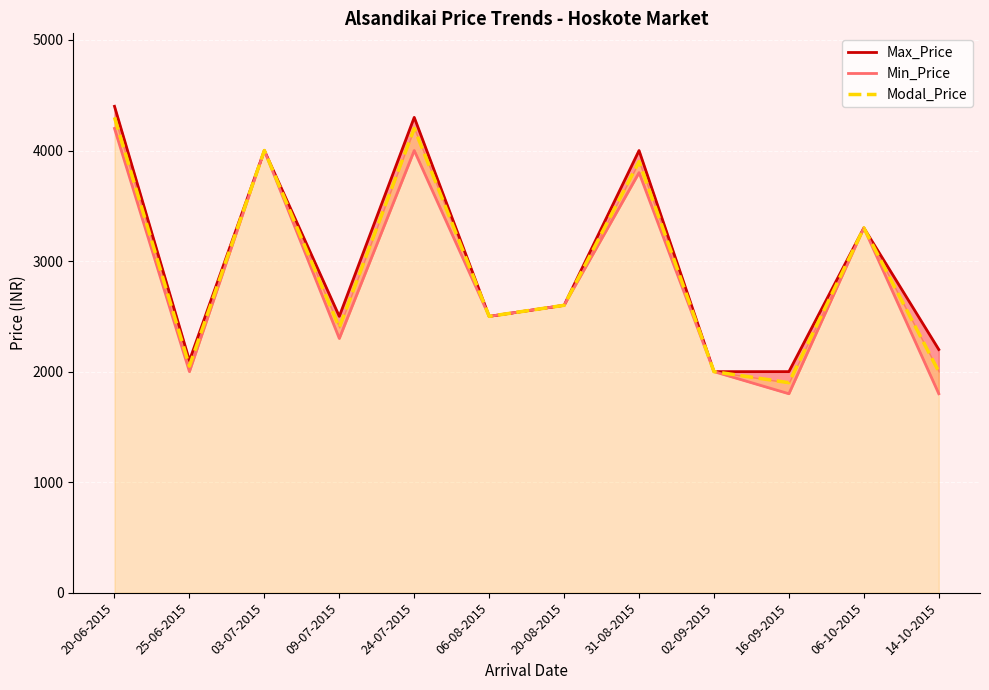

What is the label of the 5th point from the left?

24-07-2015